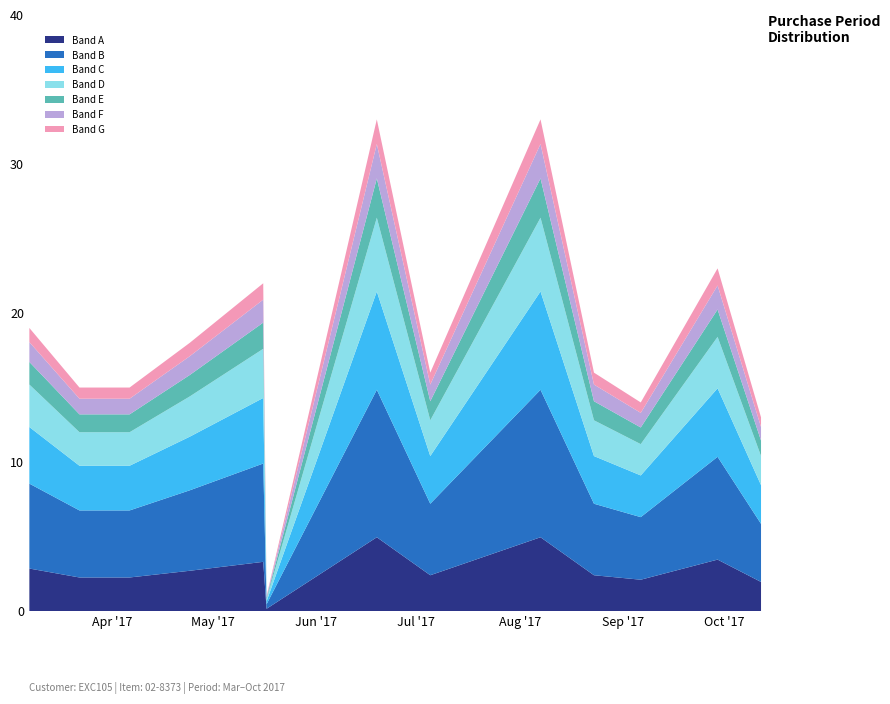

Does the chart have visible grid lines?

No